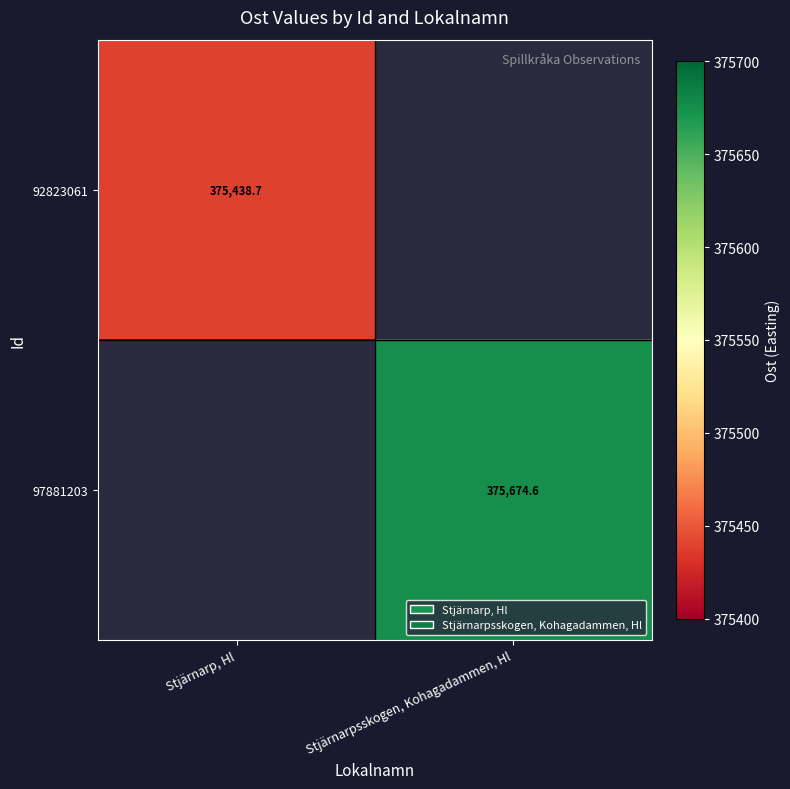

True or false: 92823061 has a value of 162279.0 at Stjärnarp, Hl.

False